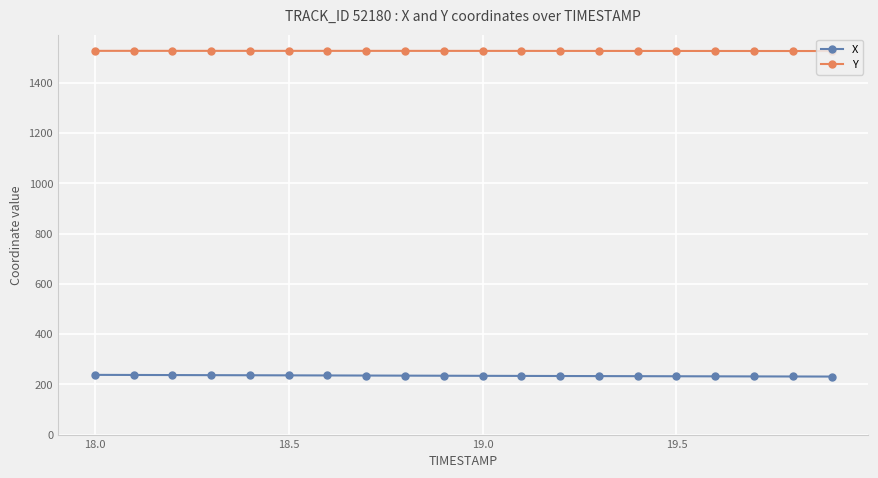

List the series in order of their peak value, lowest first.

X, Y